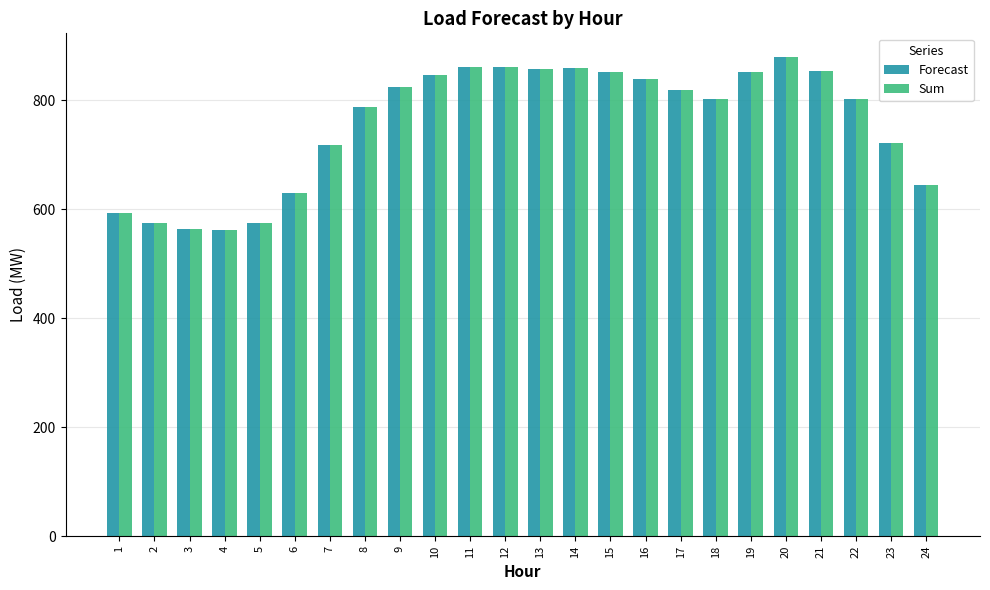

What is the difference between the Sum values at 11 and 24?

215.4